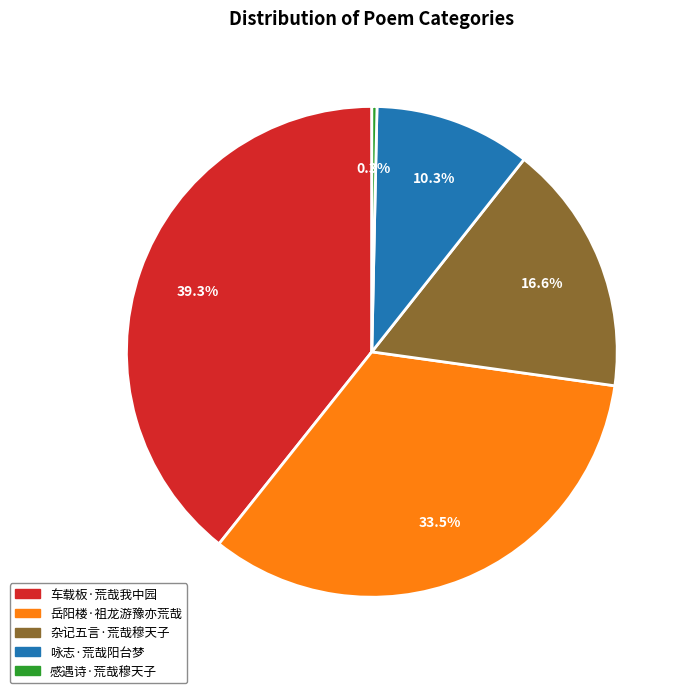

Is it true that 杂记五言·荒哉穆天子 is 17% of the pie?

True